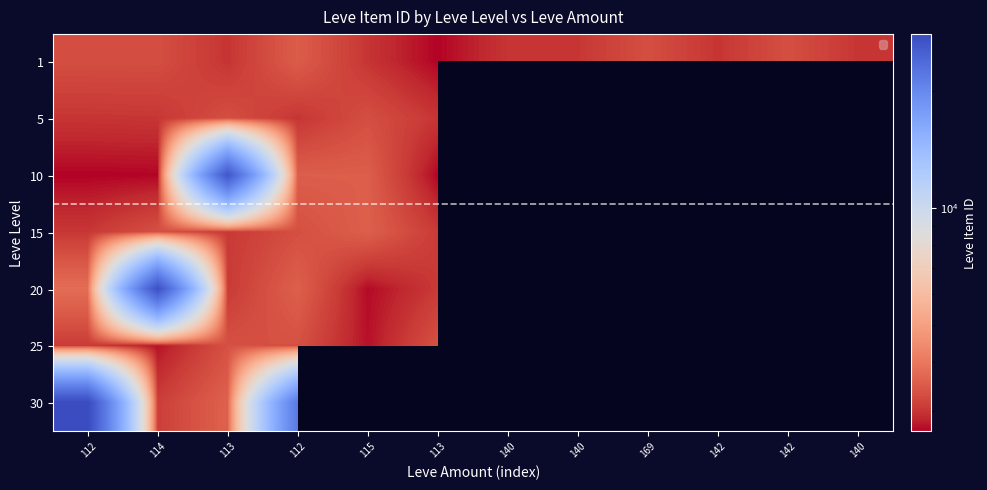

The 1 series shows 3316.0 at 142. True or false?

True